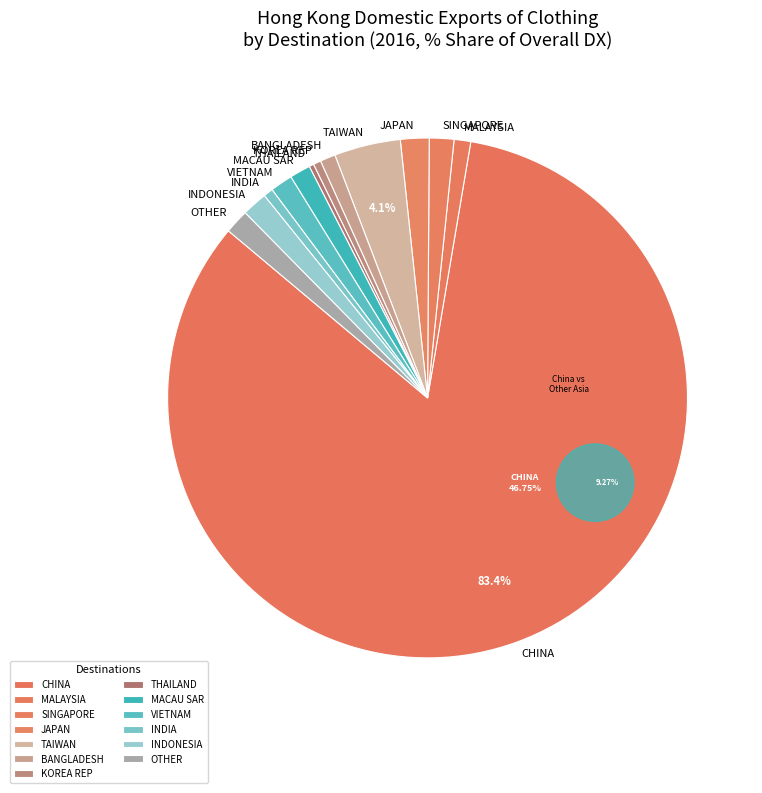

What percentage is NOT represented by TAIWAN?

95.9%